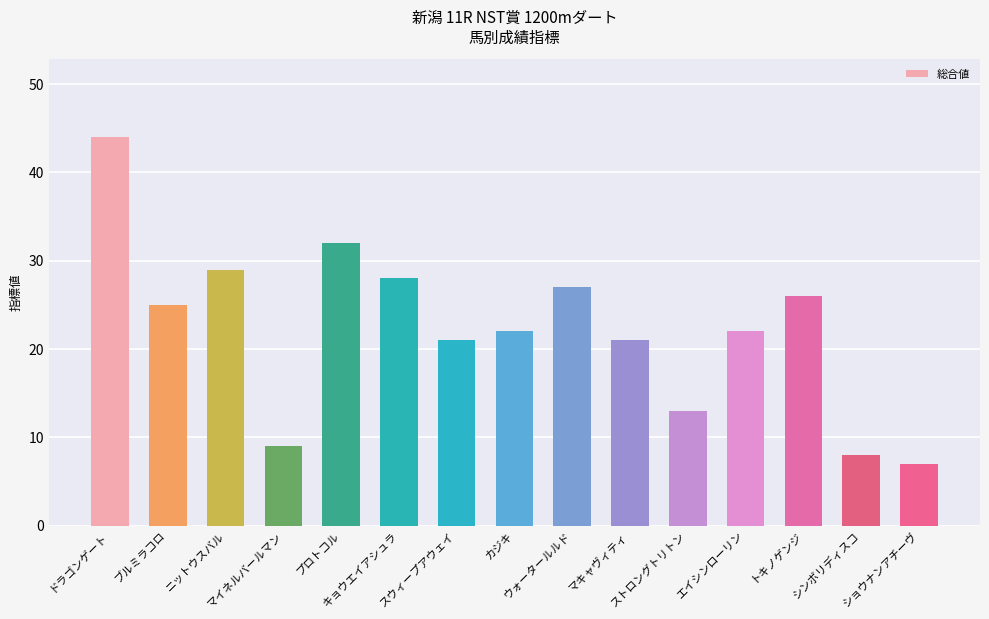

How many bars are there in total?

15